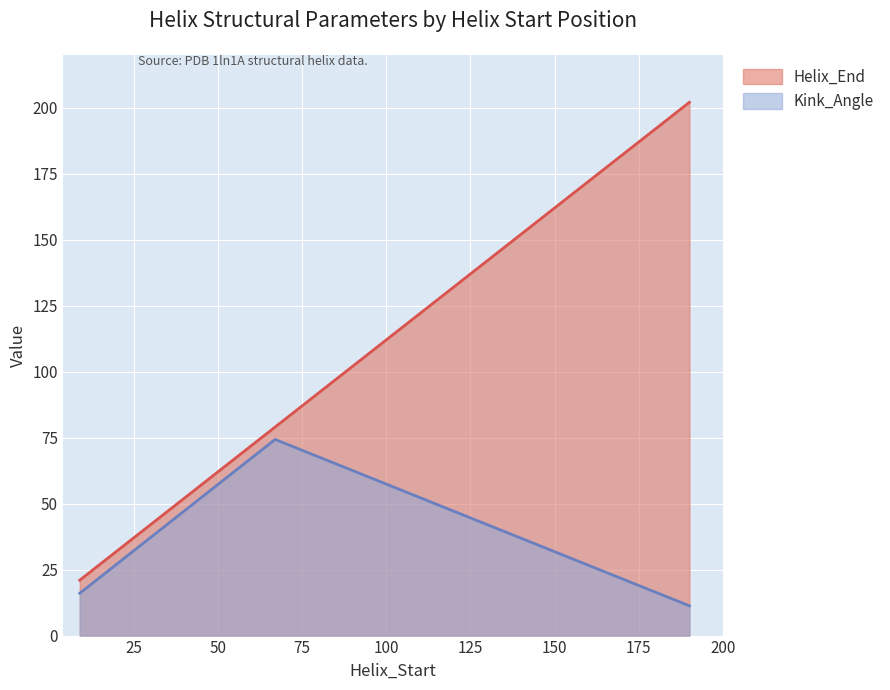

How many Helix_End values are between 21 and 202?

3